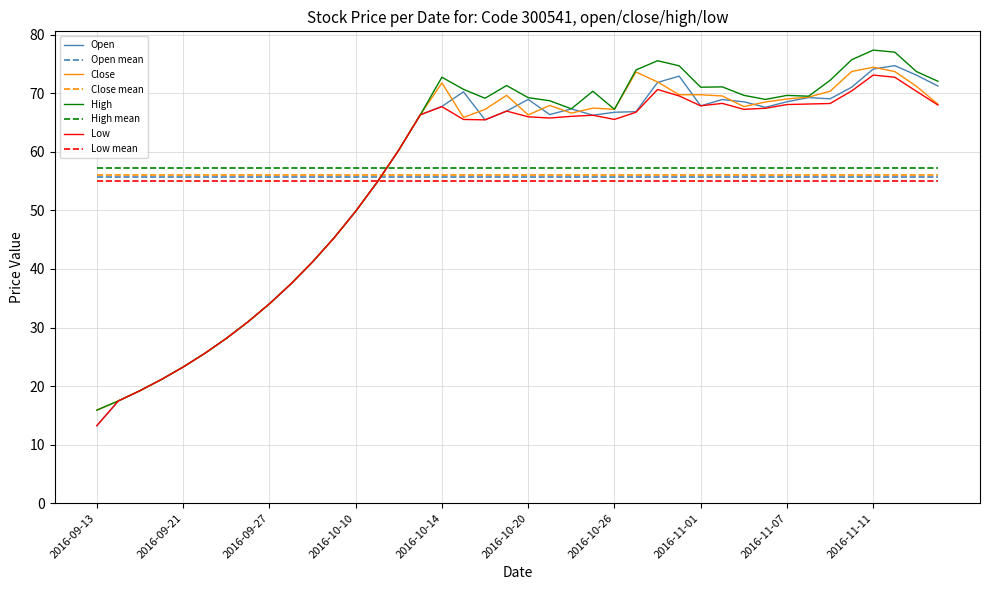

What position from the left is 34?

35